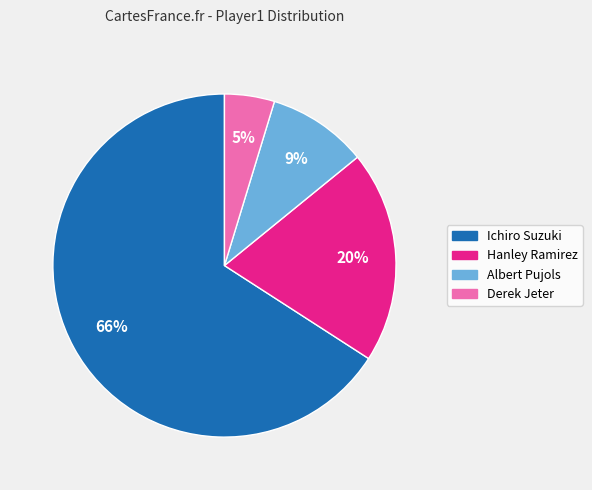

The Hanley Ramirez slice represents 6% of the pie. True or false?

False